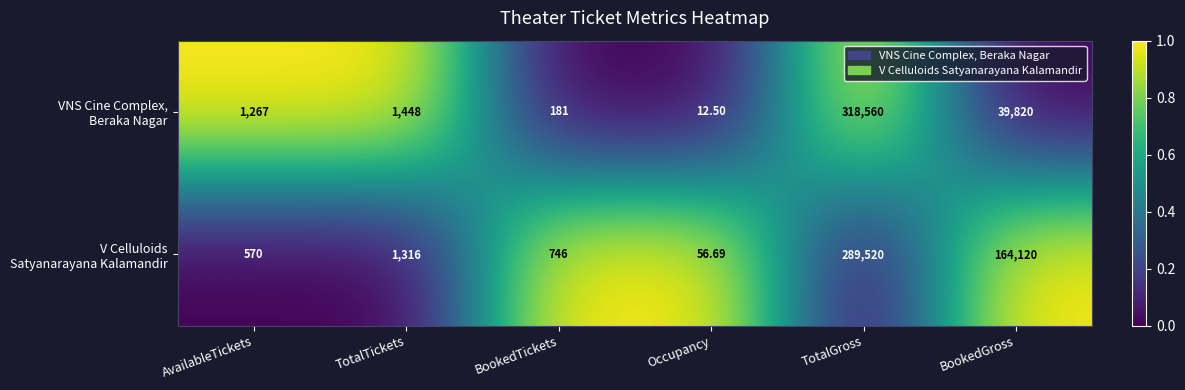

Which category has the lowest value across all series?

Occupancy